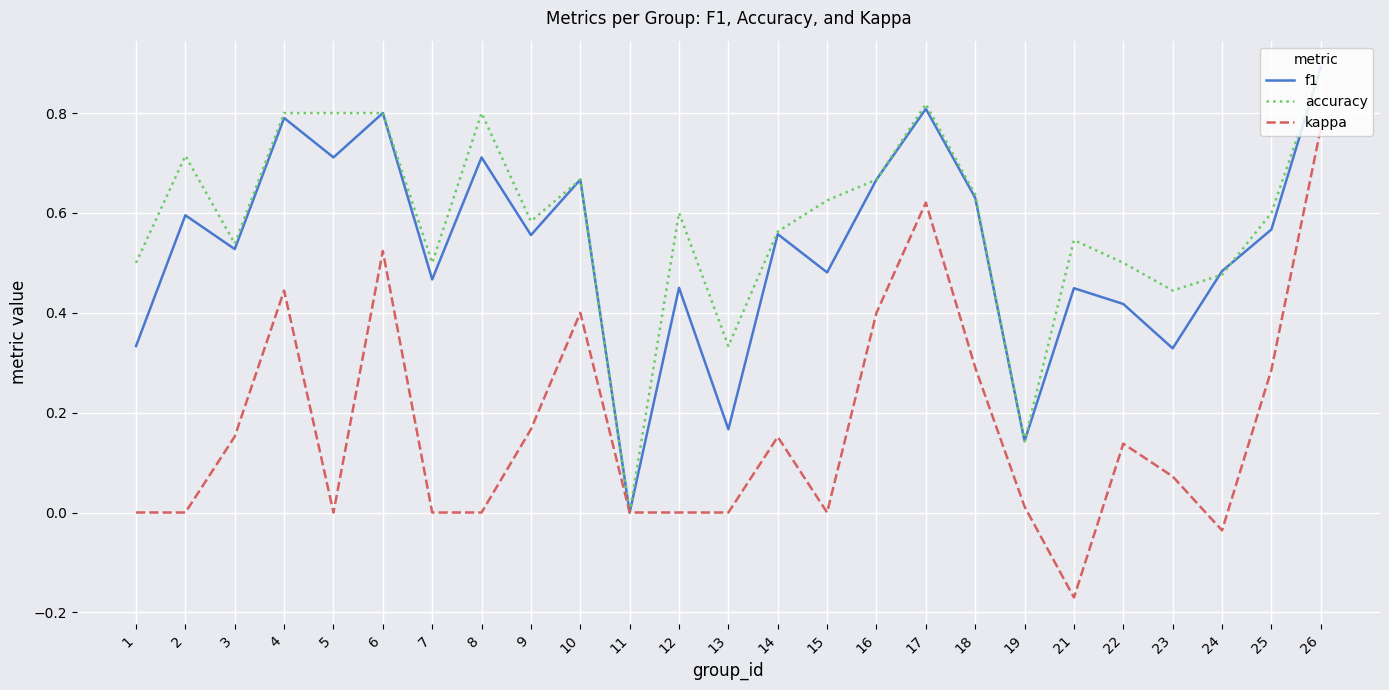

How many distinct data groups are displayed?

3